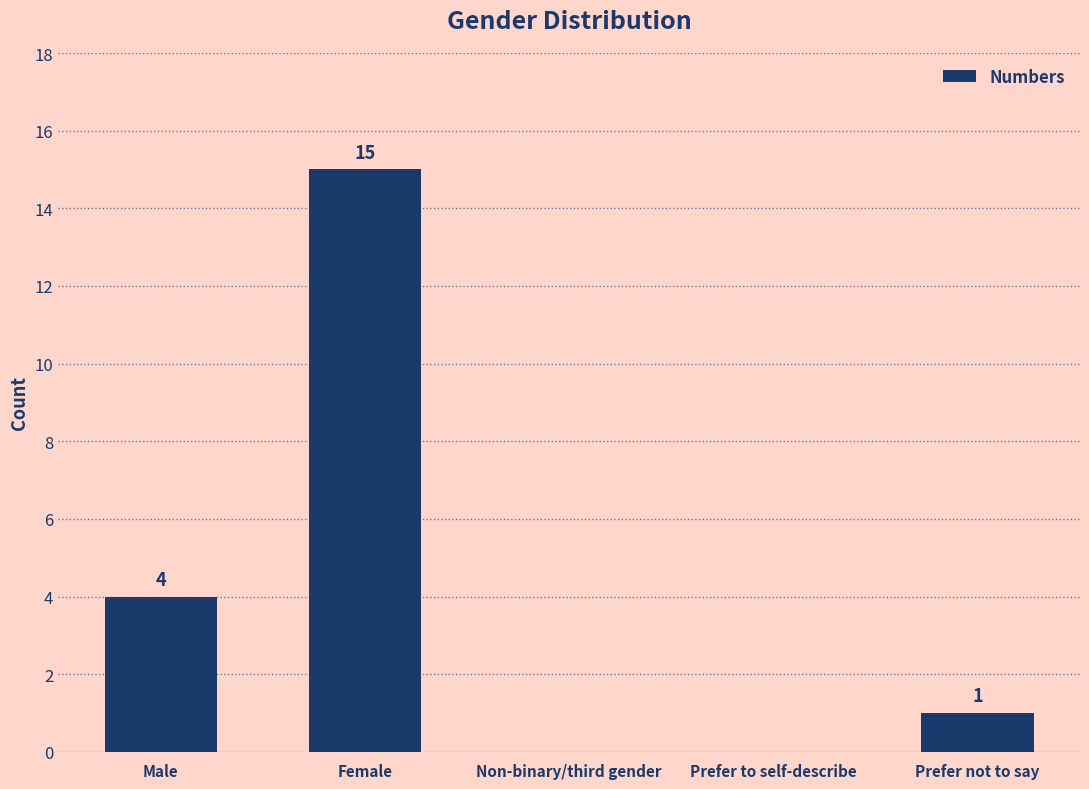

At which category does the chart reach its peak across all series?

Female